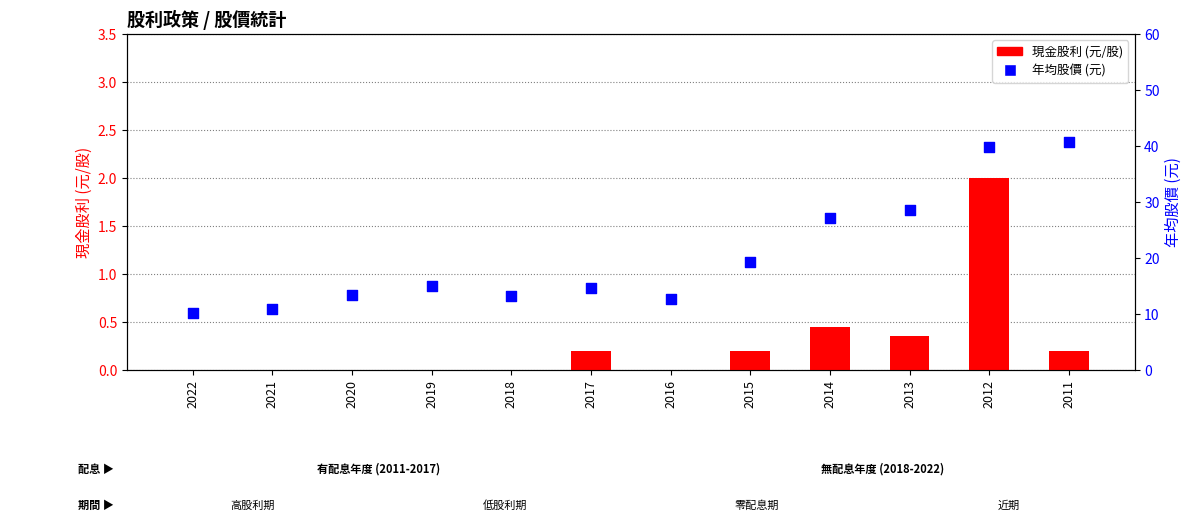

Which series has the largest total across all categories?

年均股價 (元)